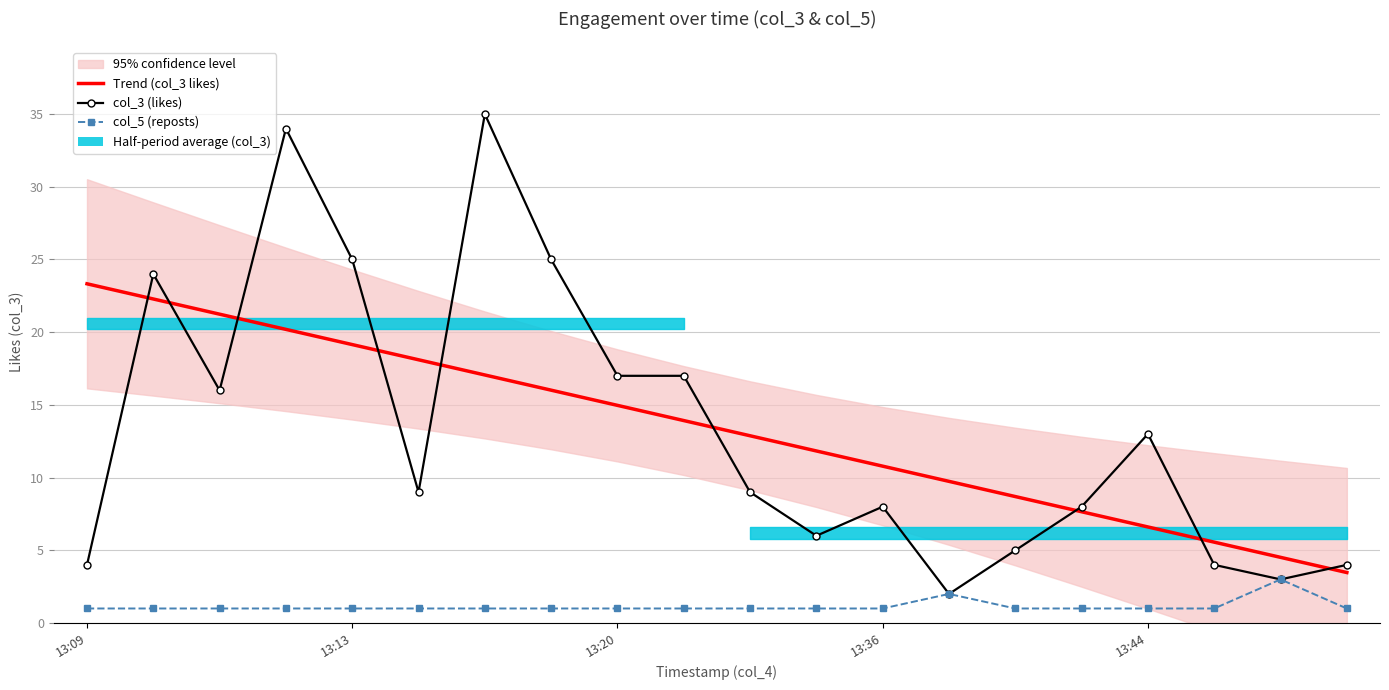

What is the difference between the col_3 (likes) values at 12 and 17?

4.0